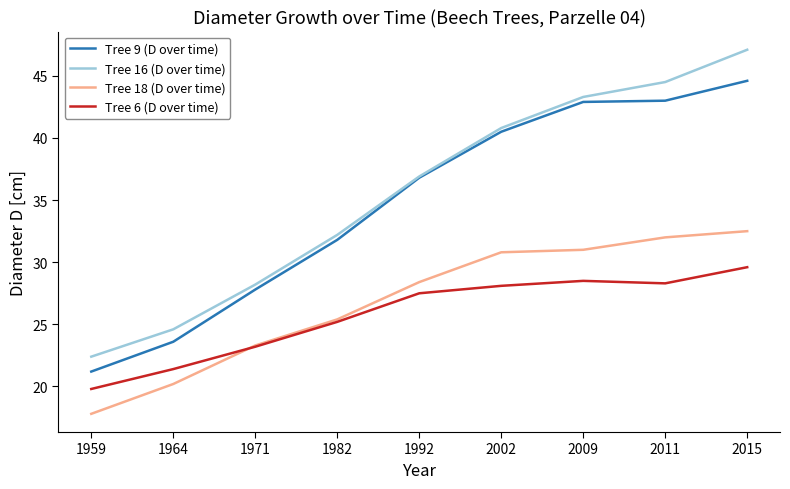

Is it true that Tree 16 (D over time) equals 47.1 at 2015?

True